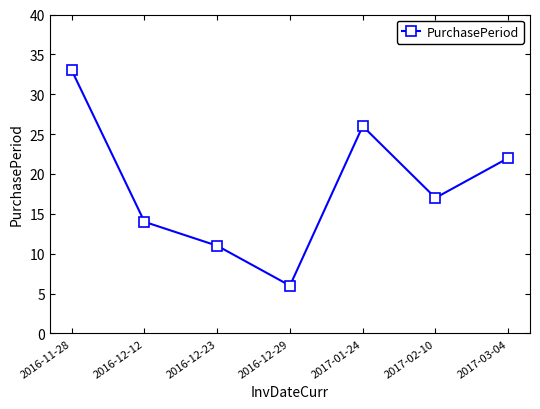

True or false: the data shows 22 at 2017-03-04.

True